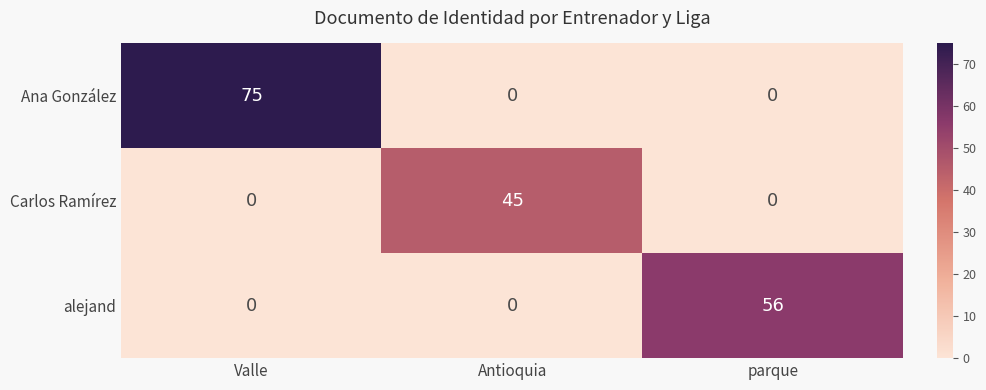

What is the total value across all series at Valle?

75